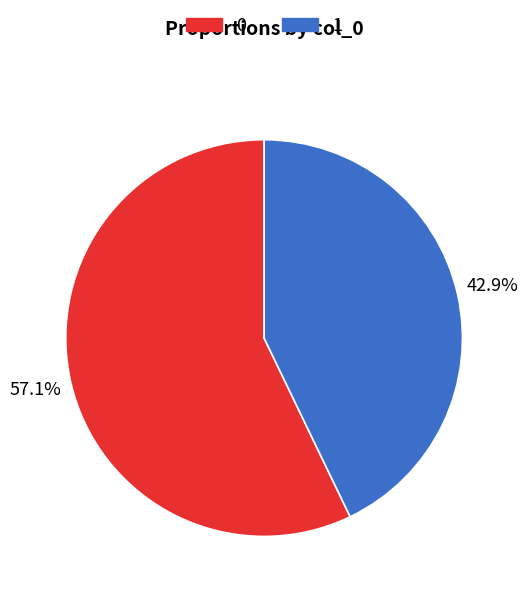

Is 1 the majority of the pie?

No